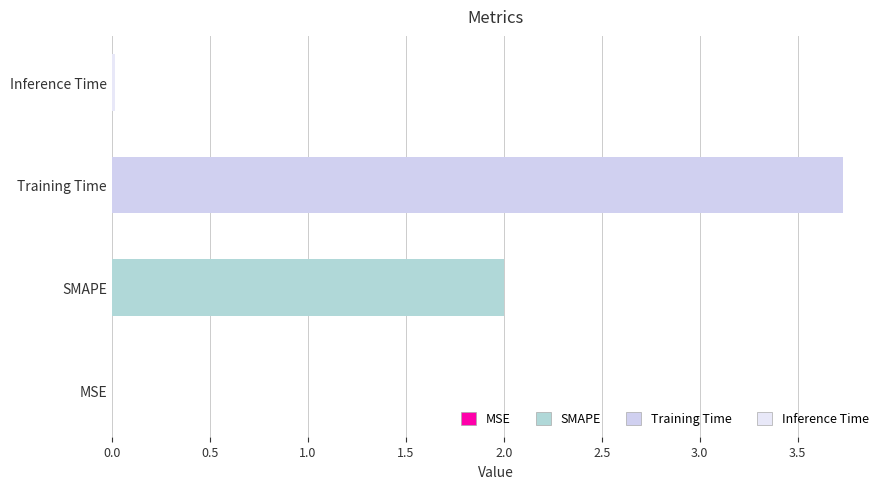

Are the bars horizontal?

Yes